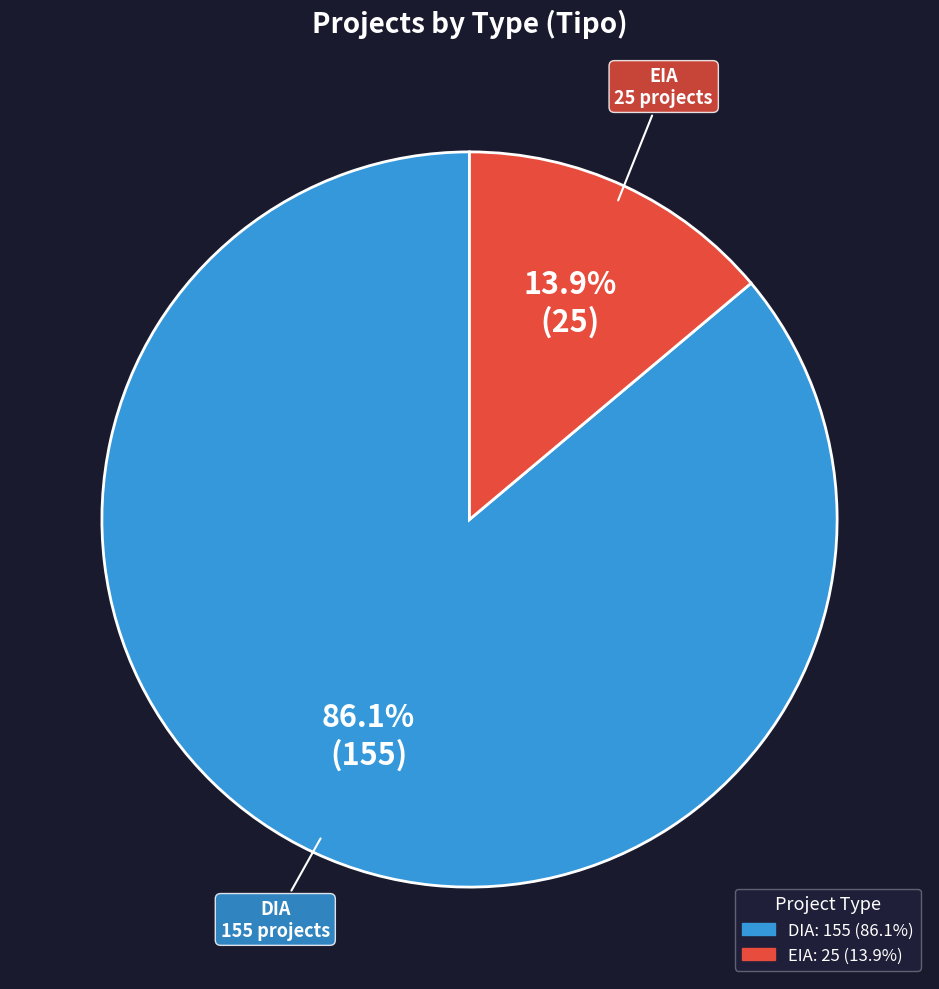

What is the ratio of the value at DIA to the value at EIA?

6.2